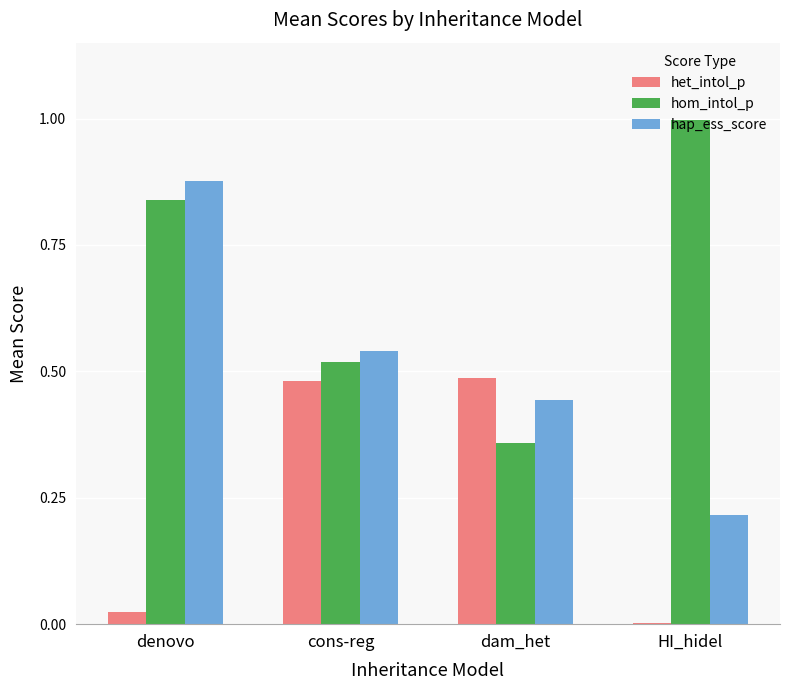

Between denovo and HI_hidel, which series saw the biggest shift?

hap_ess_score